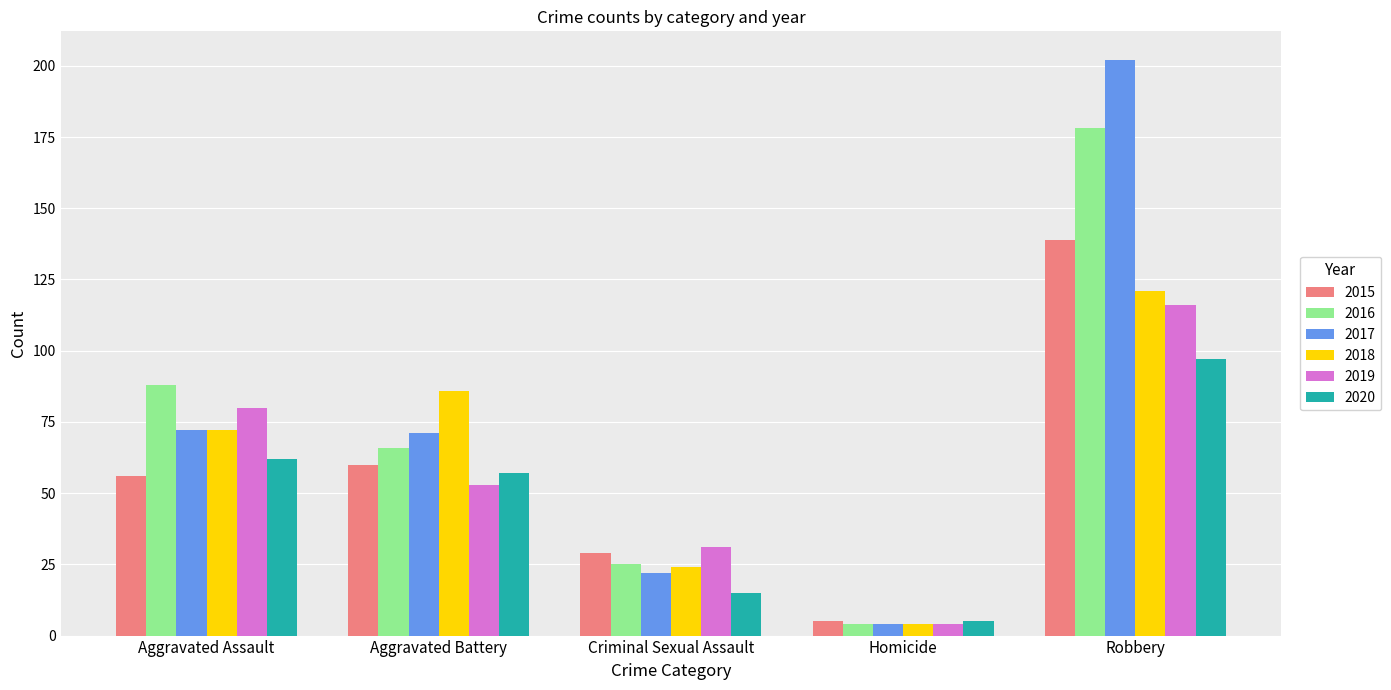

What is the spread (max minus min) of values at Aggravated Battery?

33